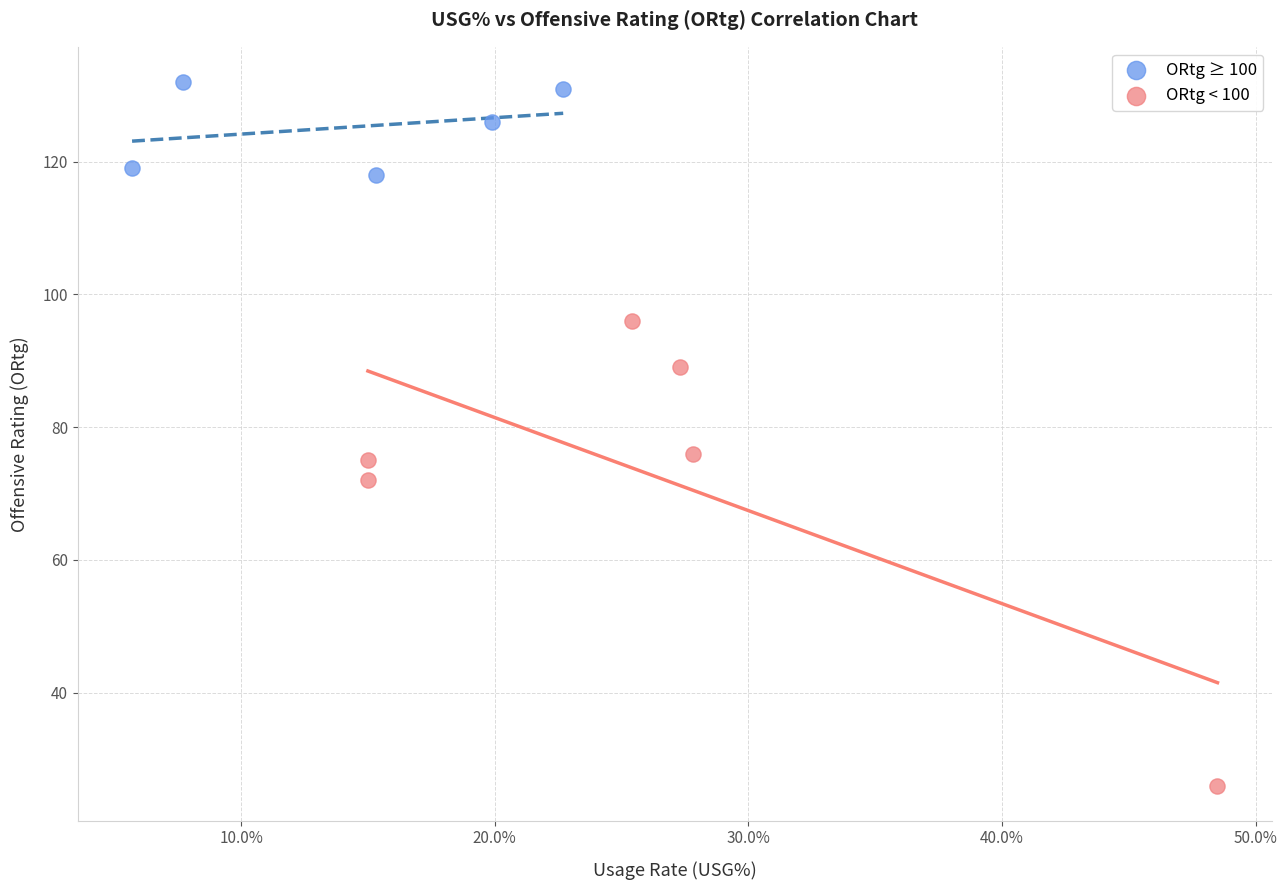

Which series contains the highest Y value?

ORtg ≥ 100